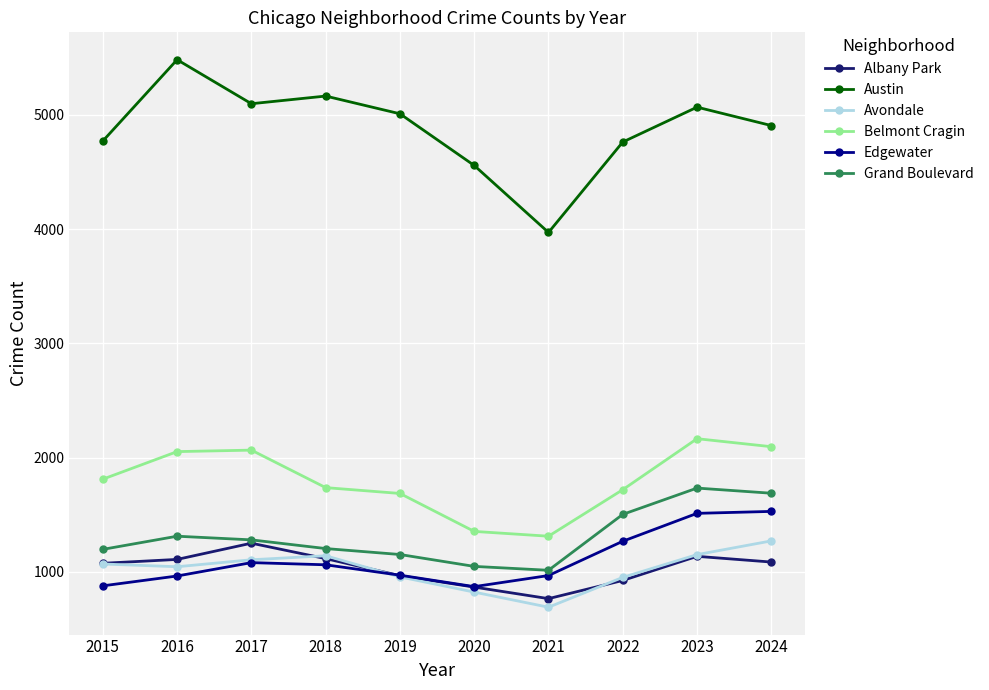

The value of Belmont Cragin at 2022 is 742. True or false?

False